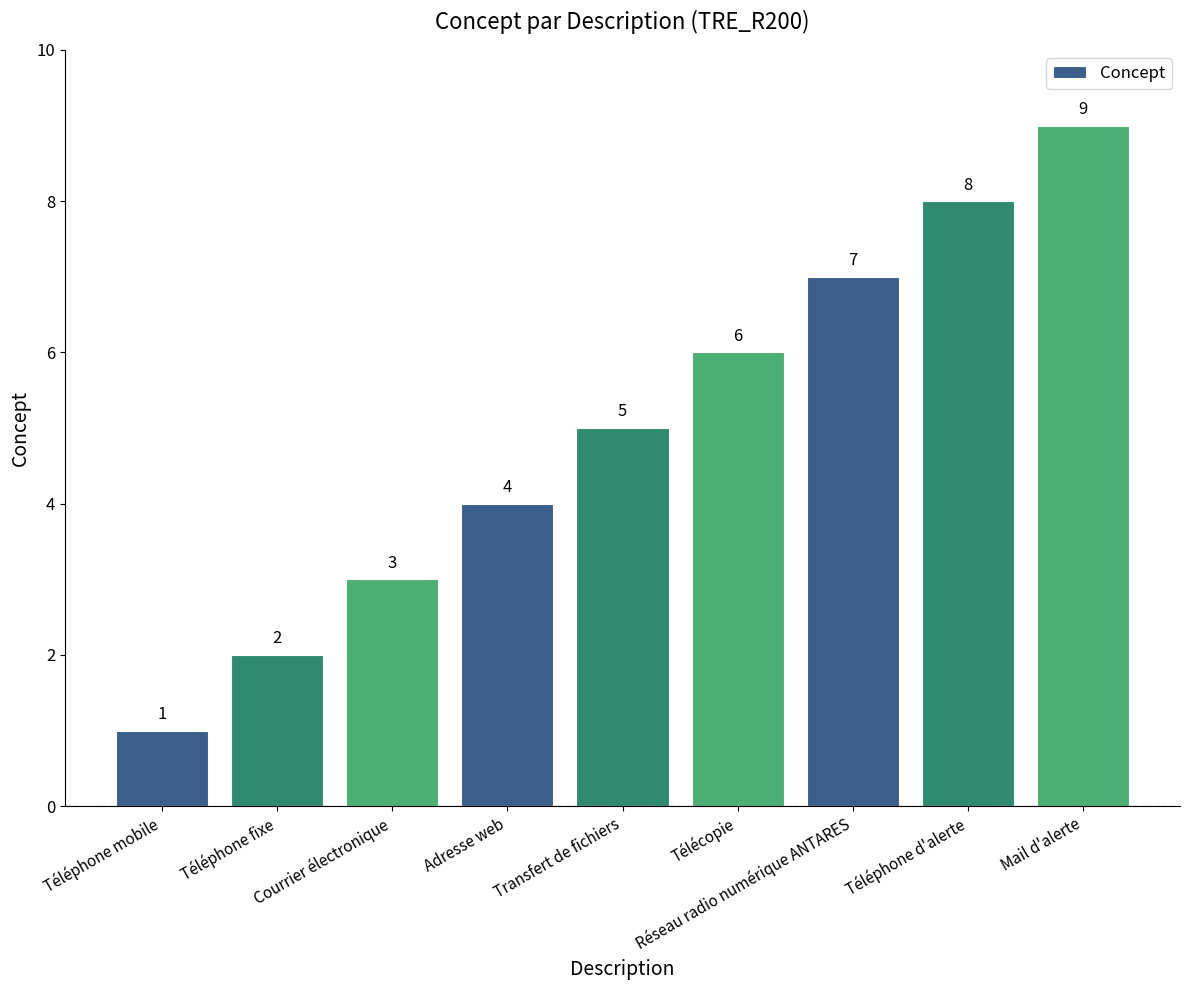

Rank the categories by value from highest to lowest.

Mail d'alerte, Téléphone d'alerte, Réseau radio numérique ANTARES, Télécopie, Transfert de fichiers, Adresse web, Courrier électronique, Téléphone fixe, Téléphone mobile